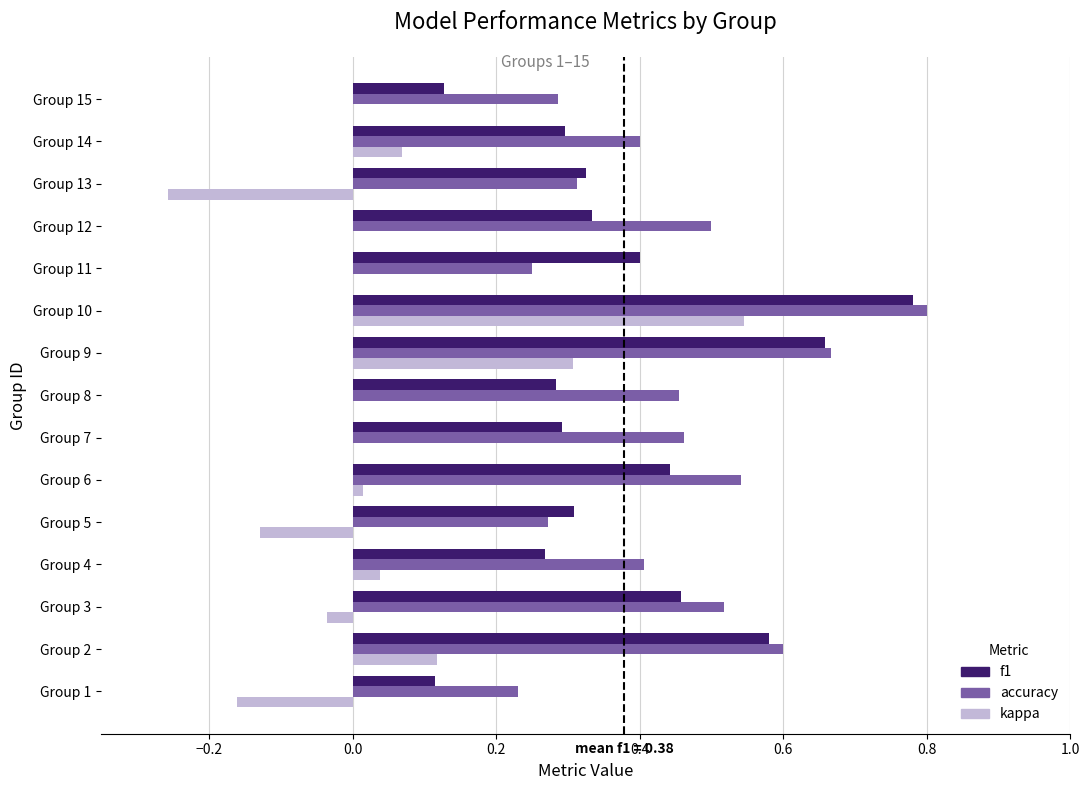

What is the sum of the f1 values at Group 9 and Group 8?

0.9